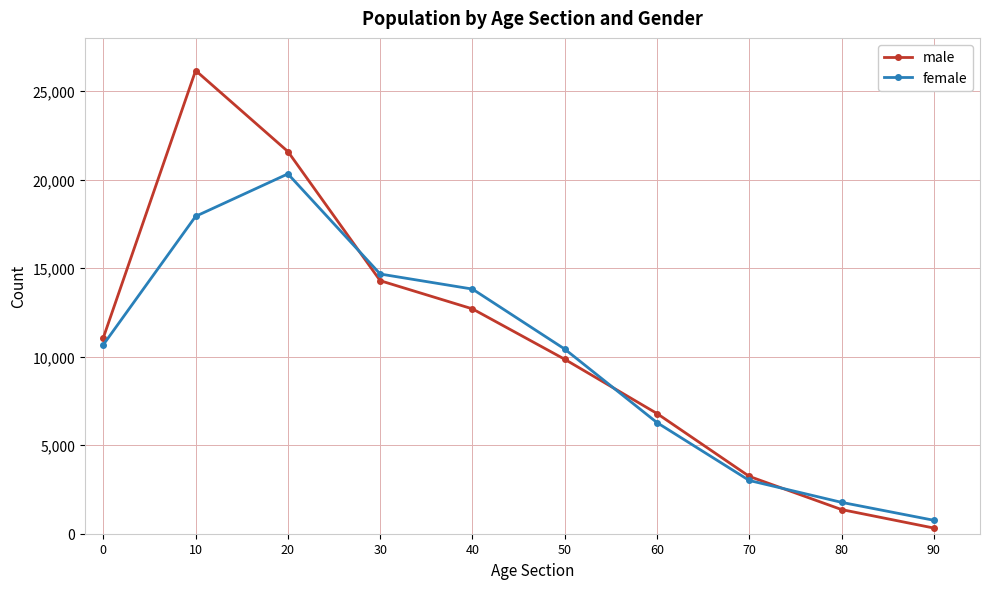

Is it true that female equals 6274 at 60?

True